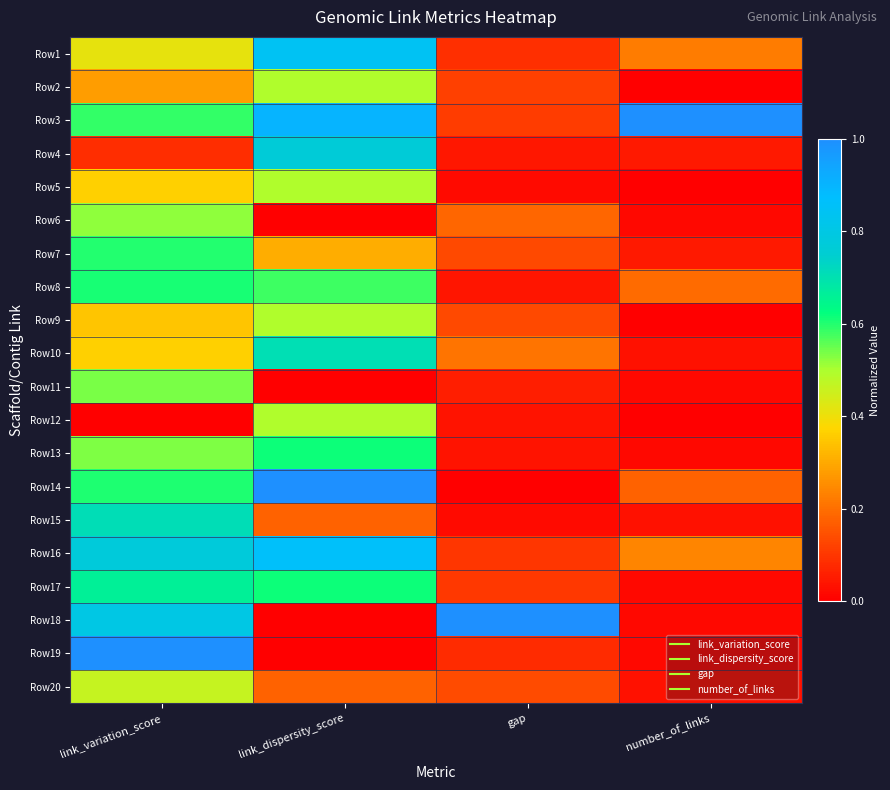

At link_variation_score, list the series in order from largest to smallest.

Row19, Row18, Row16, Row15, Row17, Row8, Row14, Row7, Row3, Row11, Row13, Row6, Row20, Row1, Row10, Row5, Row9, Row2, Row4, Row12